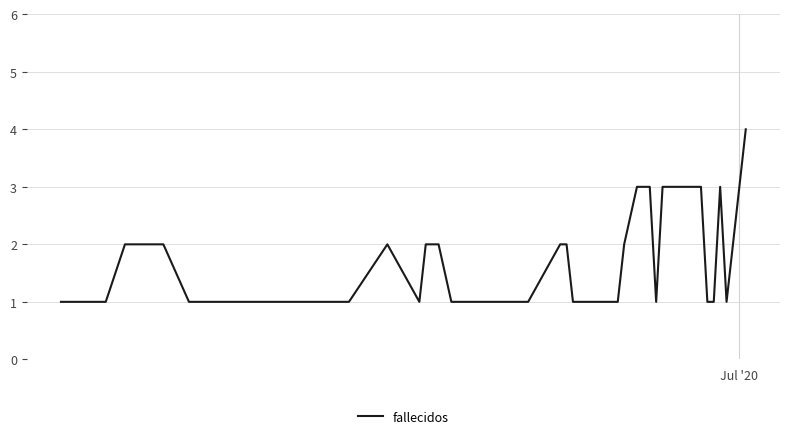

What is the greatest value displayed?

4